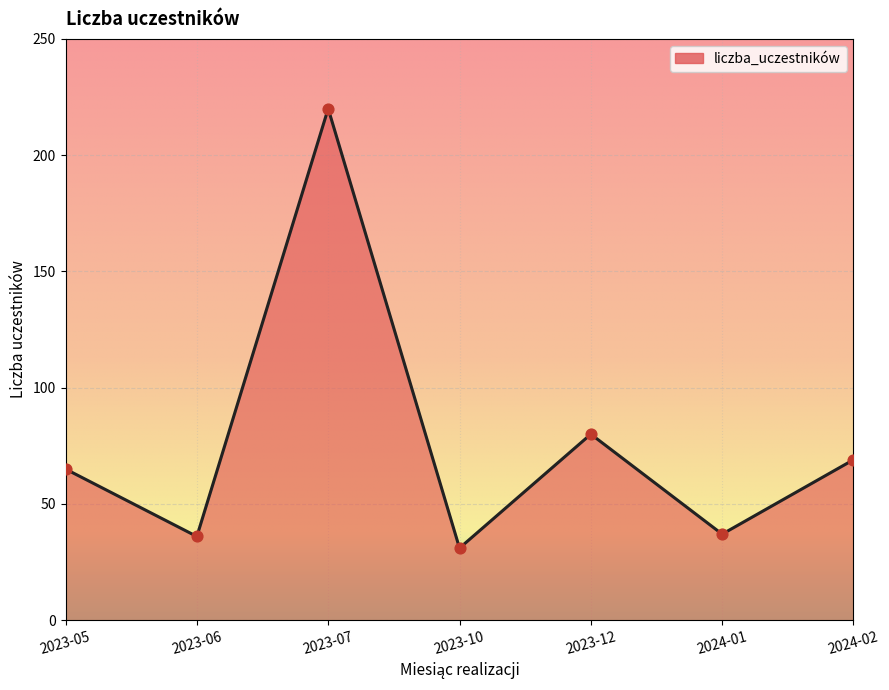

What is the change in value from 2023-10 to 2023-12?

+49